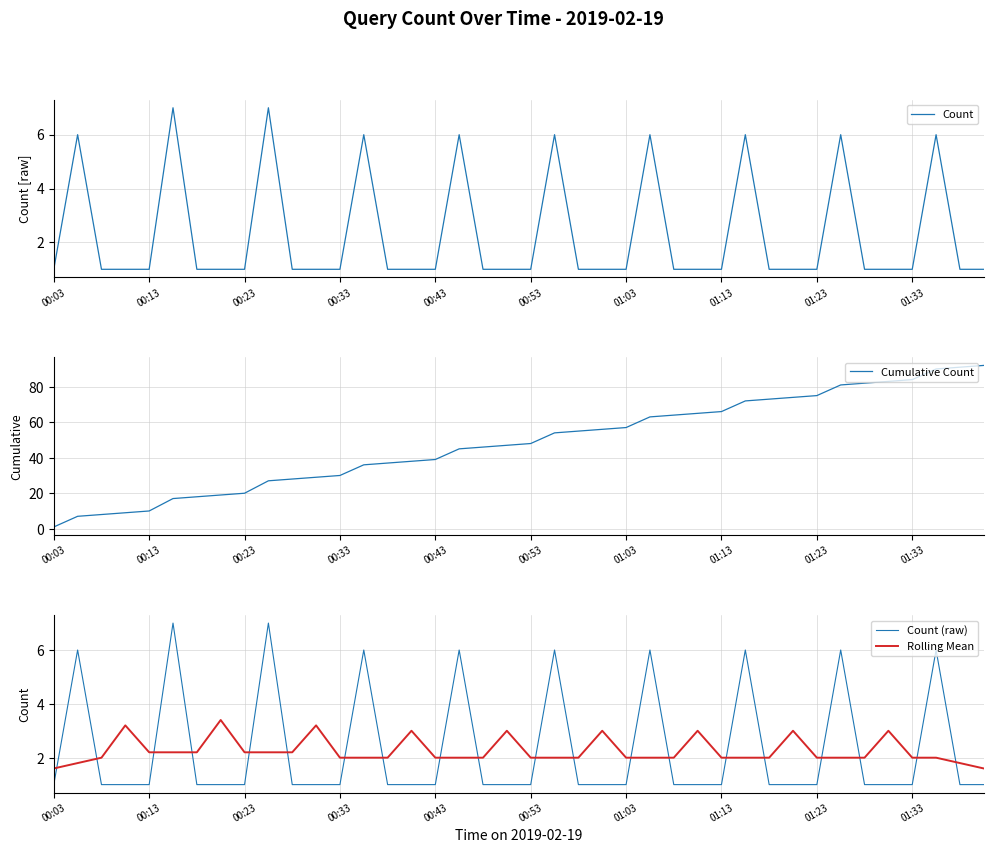

How many times do Count (raw) and Rolling Mean cross each other?

20